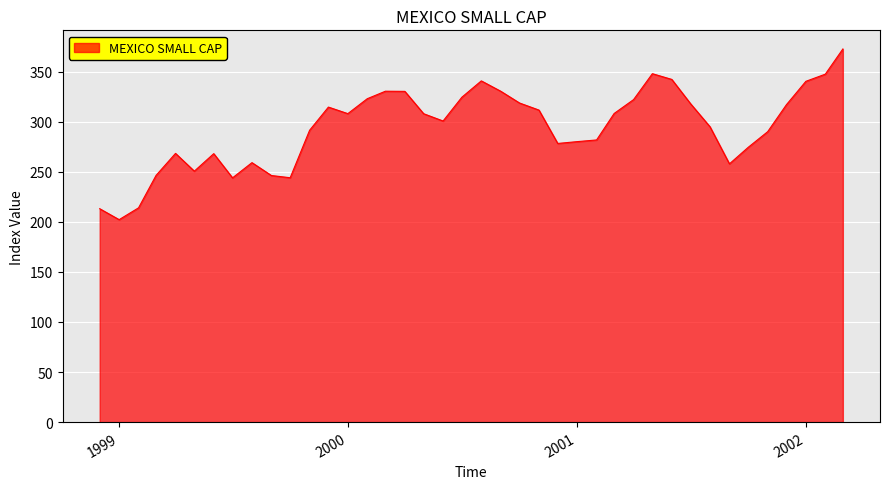

Does the chart display data point markers on the line(s)?

No